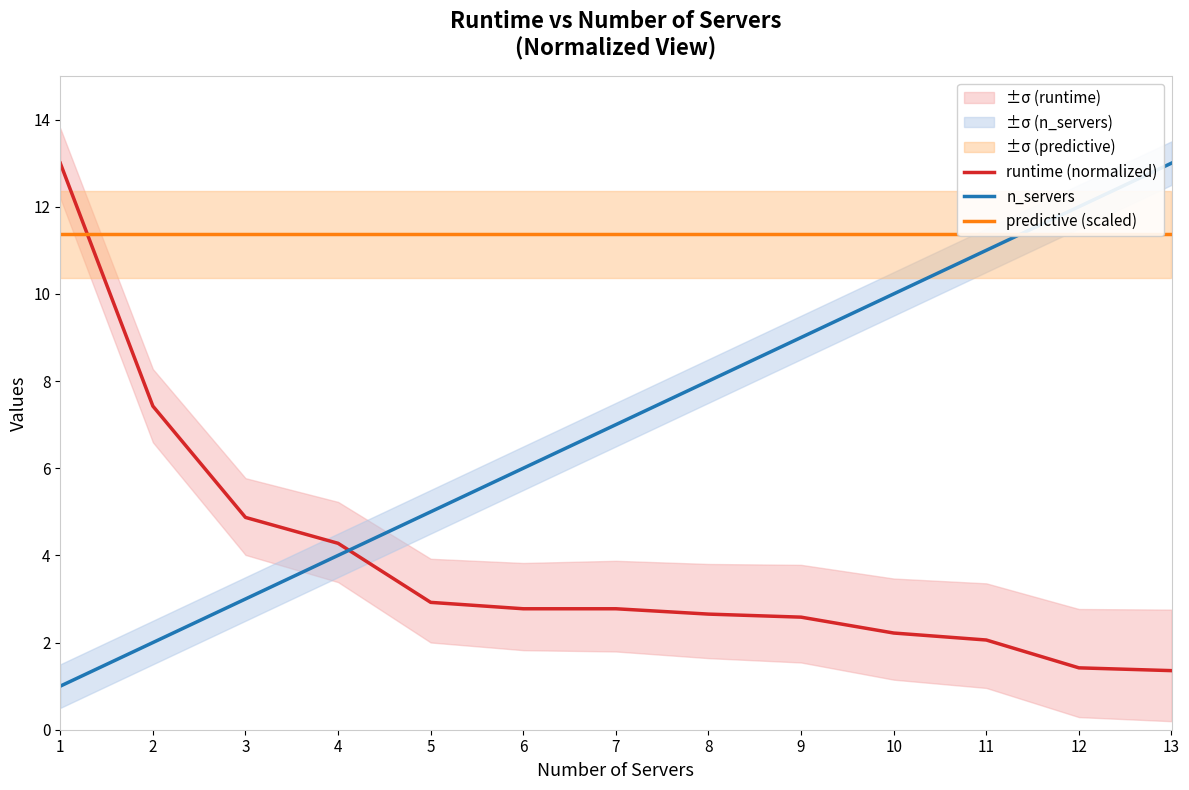

What is the average value of the n_servers series?

7.0